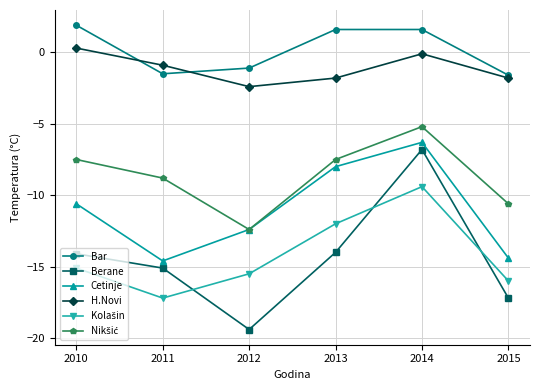

Read the Cetinje value at 2013.

-8.0